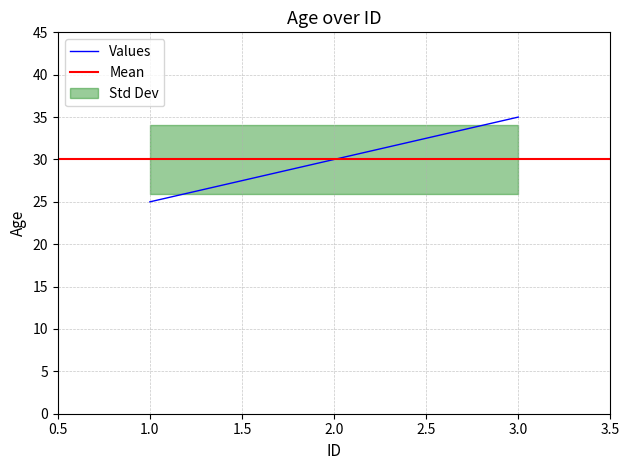

What is the difference between the maximum and minimum values?

10